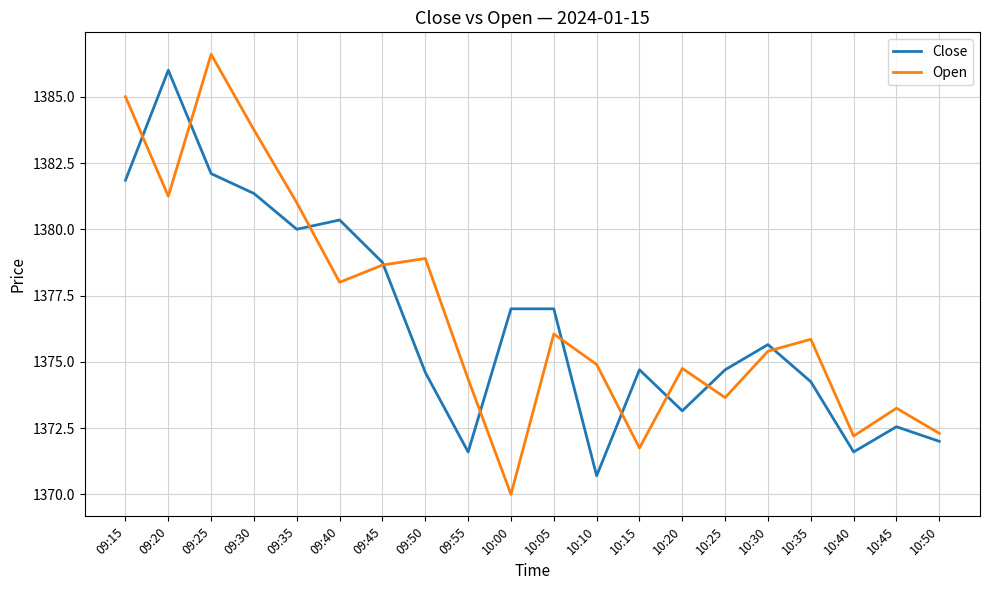

What position from the right is 10:30?

5